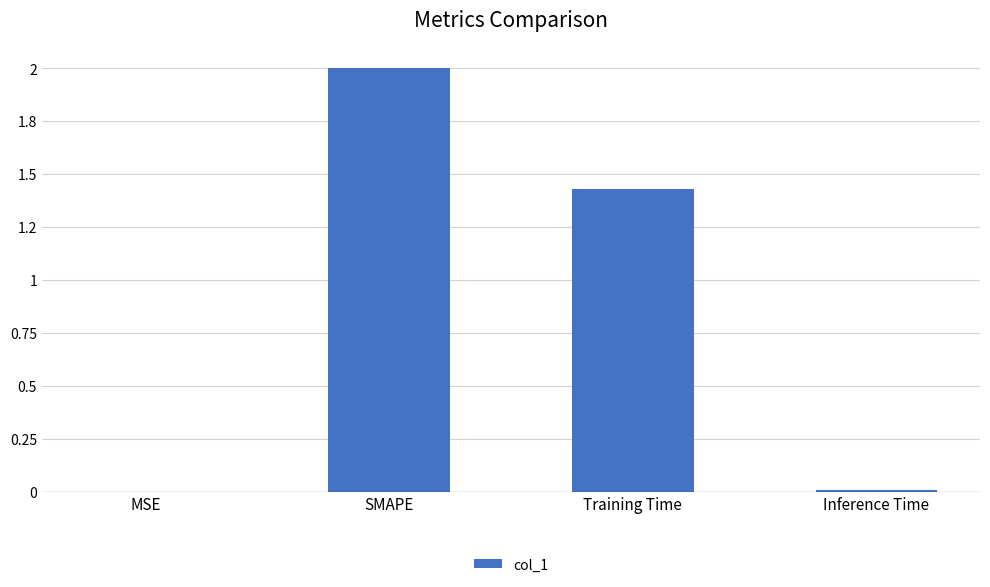

Reading right to left, transcribe all the data shown in this chart.

Inference Time=0.0	Training Time=1.4	SMAPE=2.0	MSE=0.0